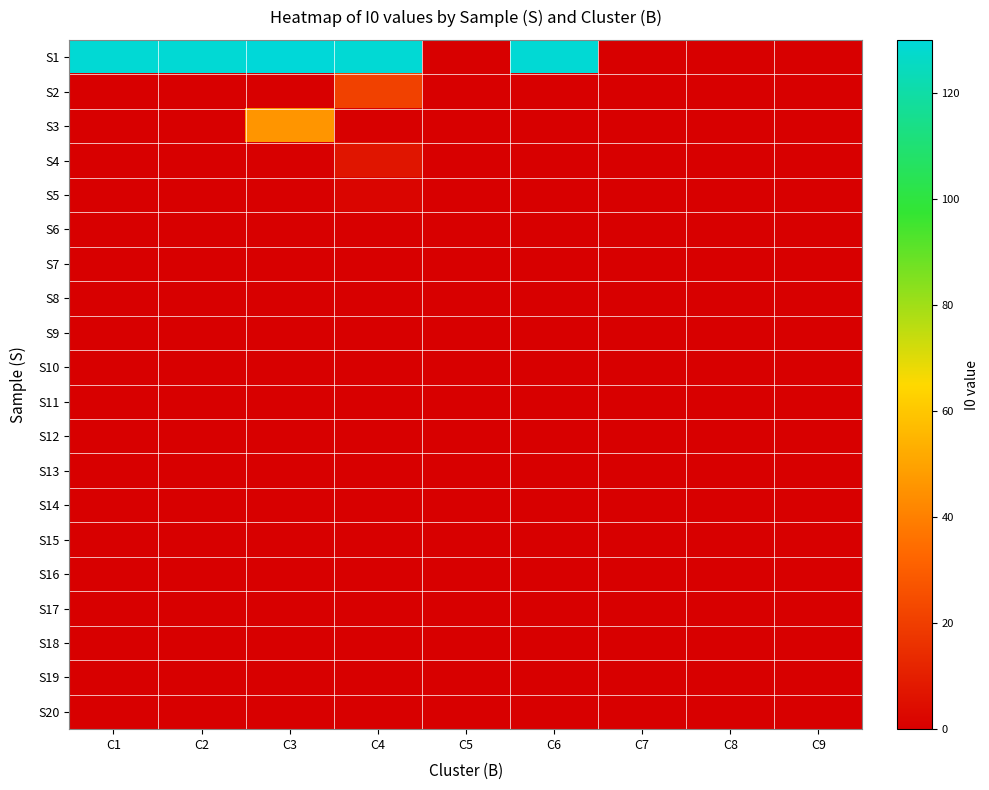

Which series has the widest spread of values?

S1